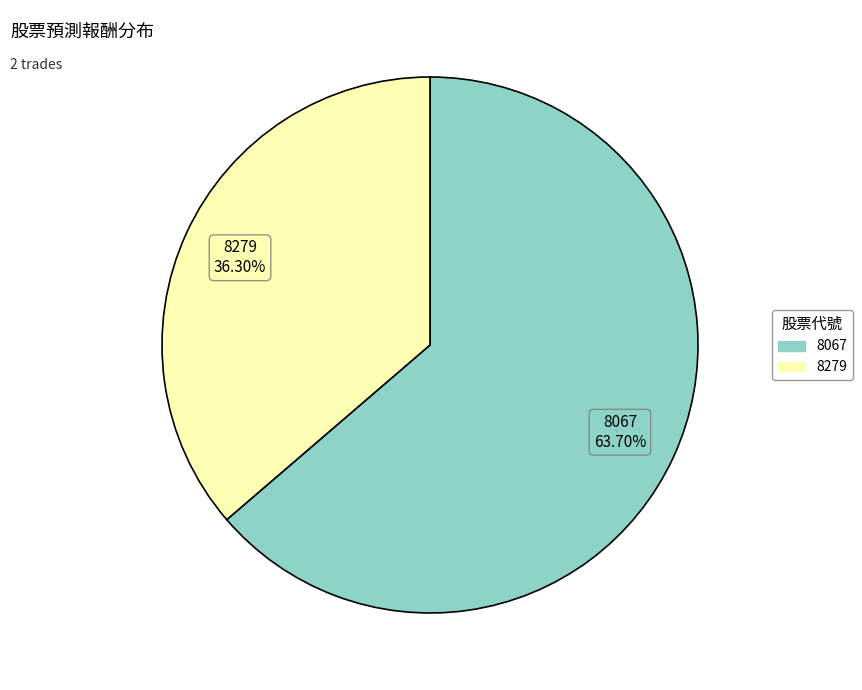

Between 8279 and 8067, which is larger?

8067